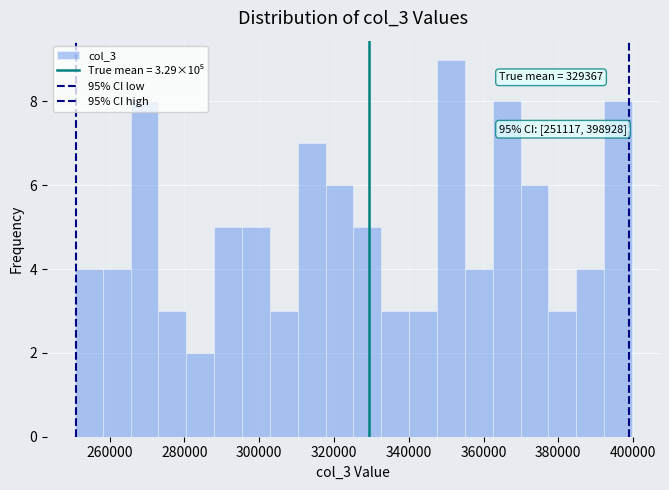

Around what value on the x-axis is the tallest bar? Give the approximate position of its centre, as read against the axis.

352000